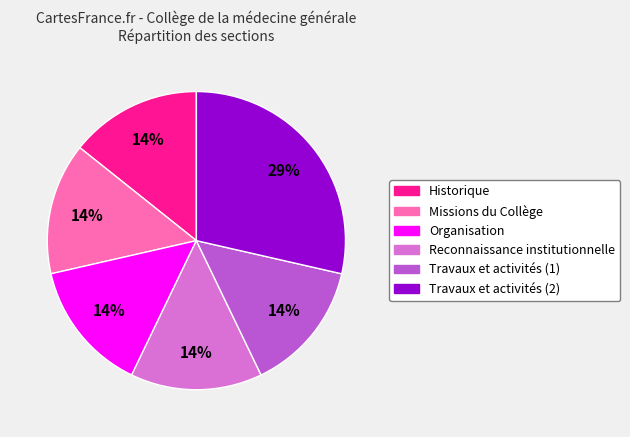

To the nearest percent, what is the average slice percentage?

17%